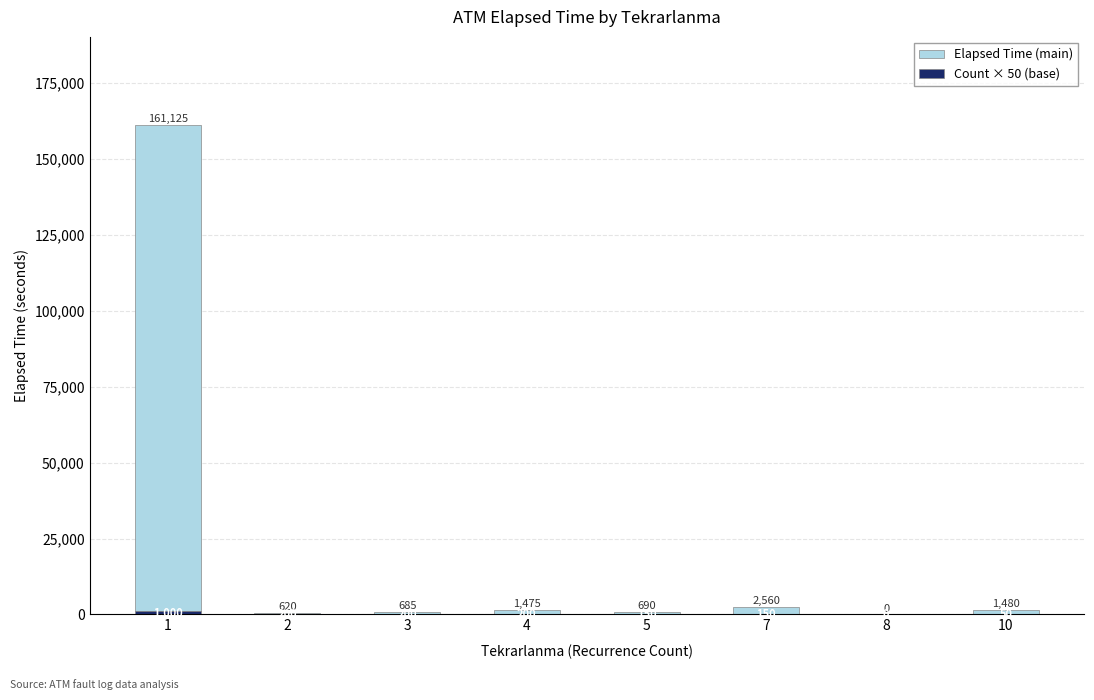

Count the number of categories in the chart.

8